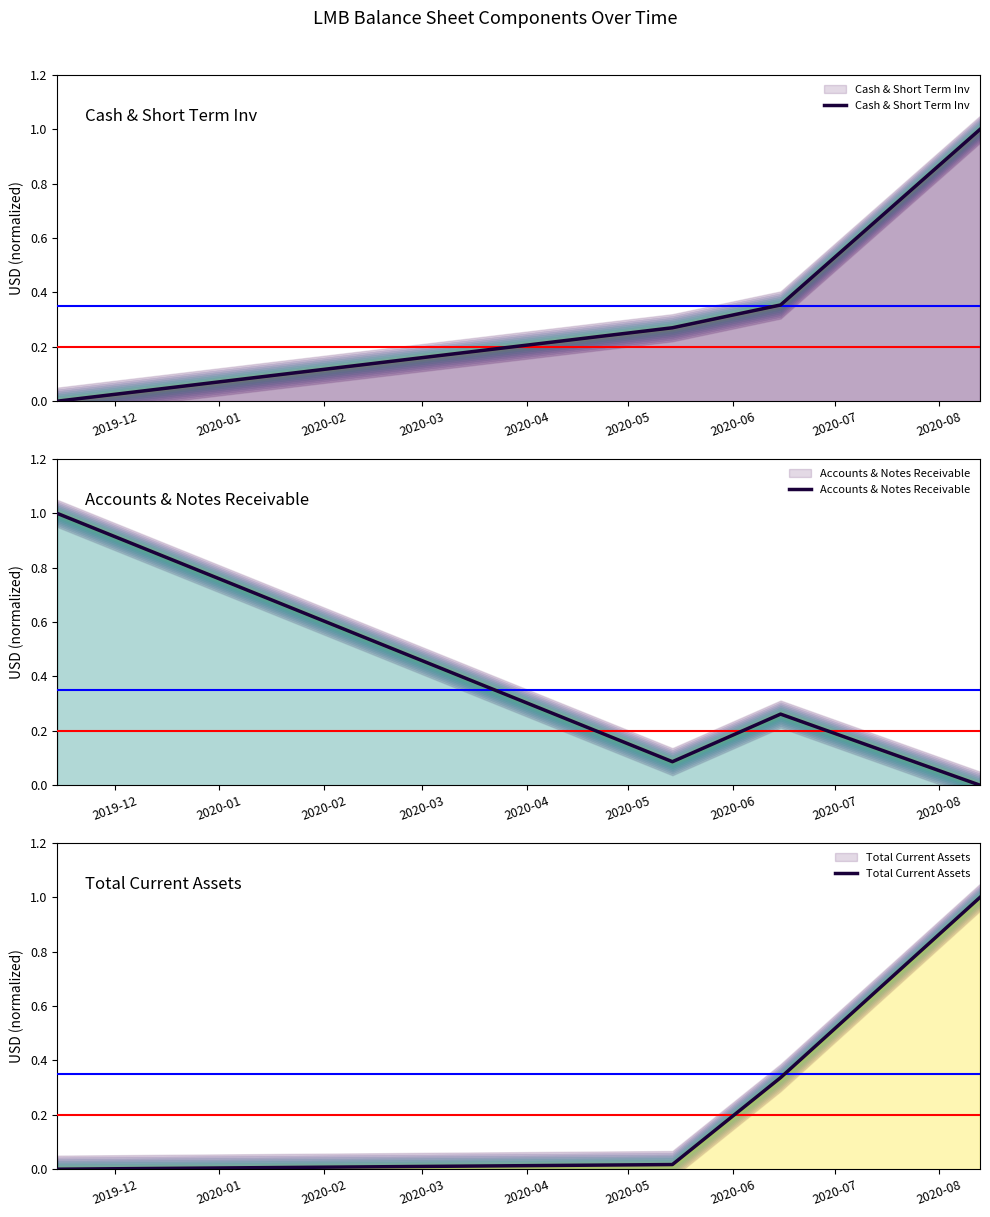

At which label is Cash & Short Term Inv closest to 0?

2019-12